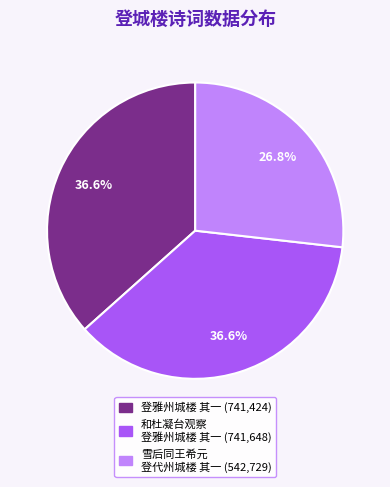

Is there a majority slice in this chart?

No